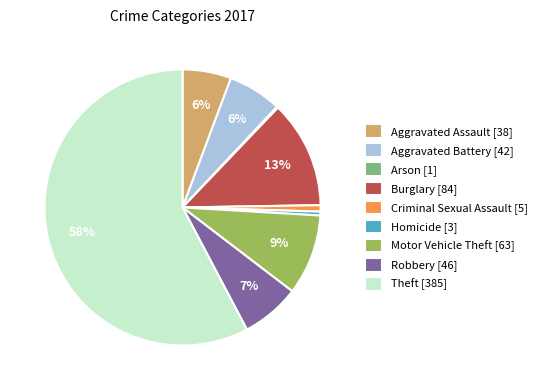

Which slice represents more than half of the pie?

Theft